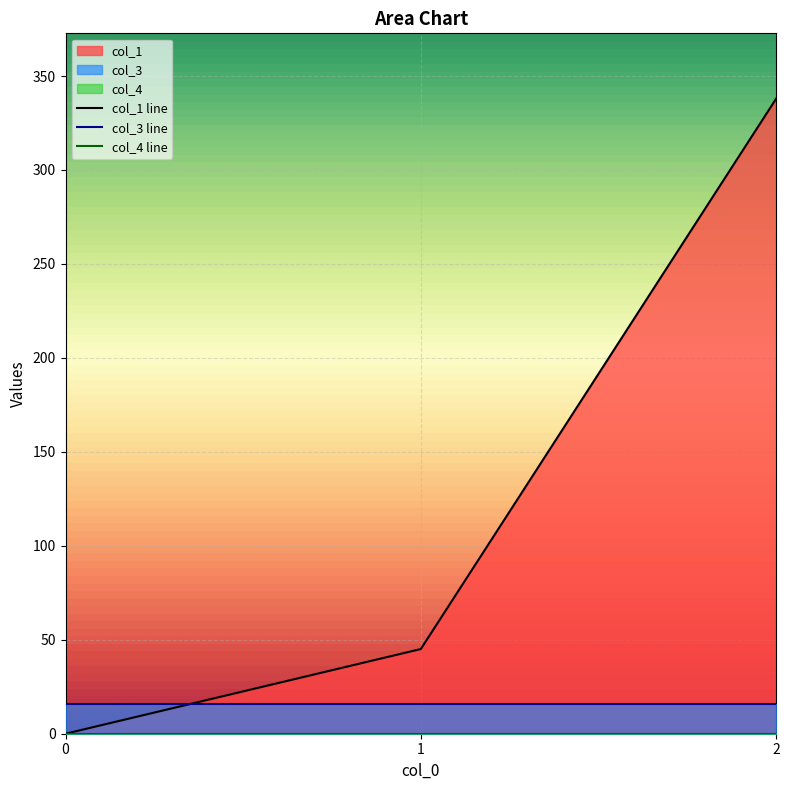

What is the highest value of the col_3 series?

16.0